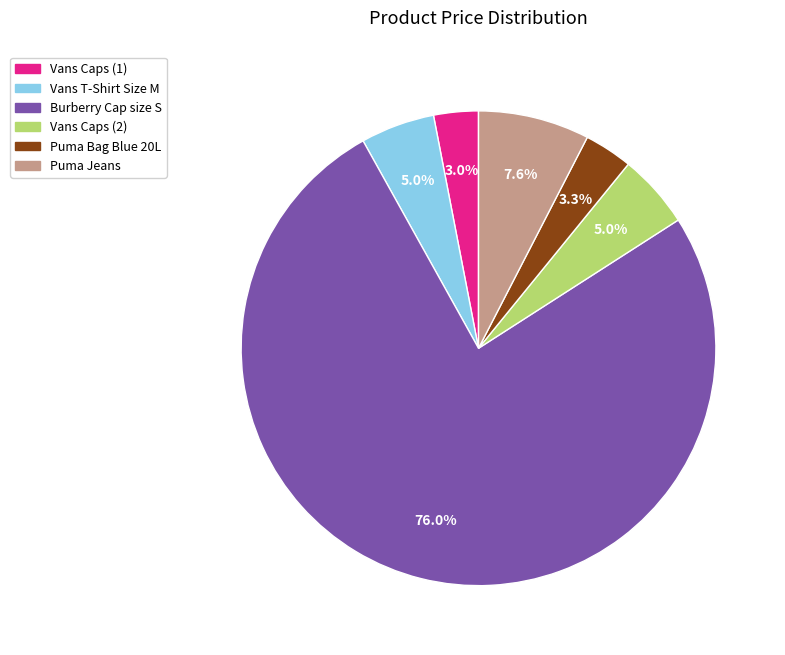

What is the ratio of the value at Puma Bag Blue 20L to the value at Vans Caps (1)?

1.1